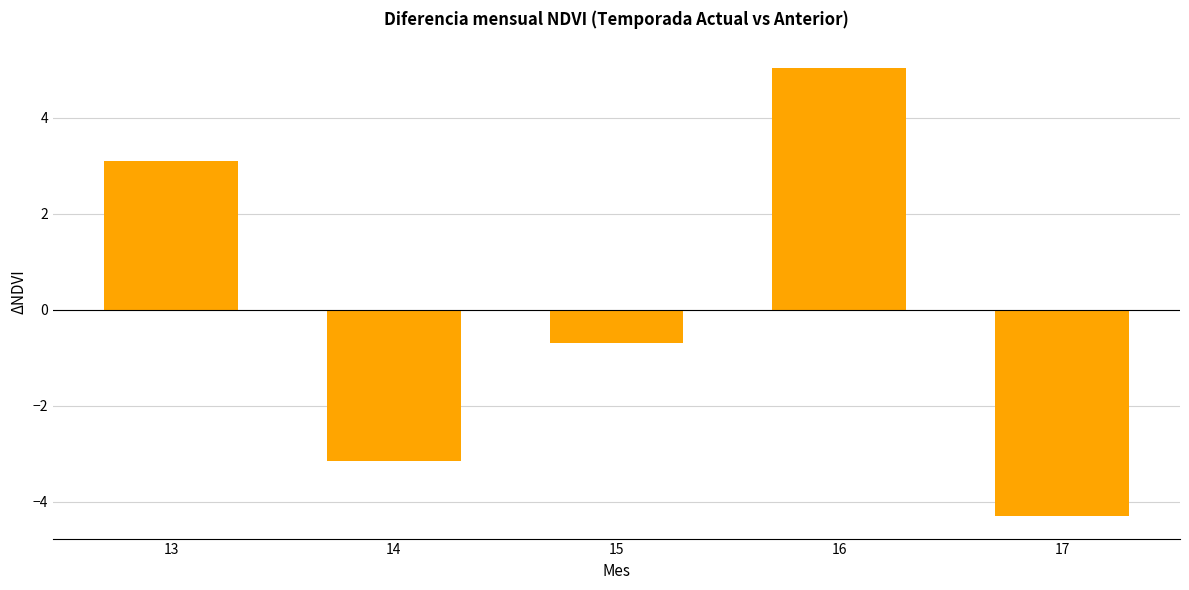

At which label is the value closest to 0?

15